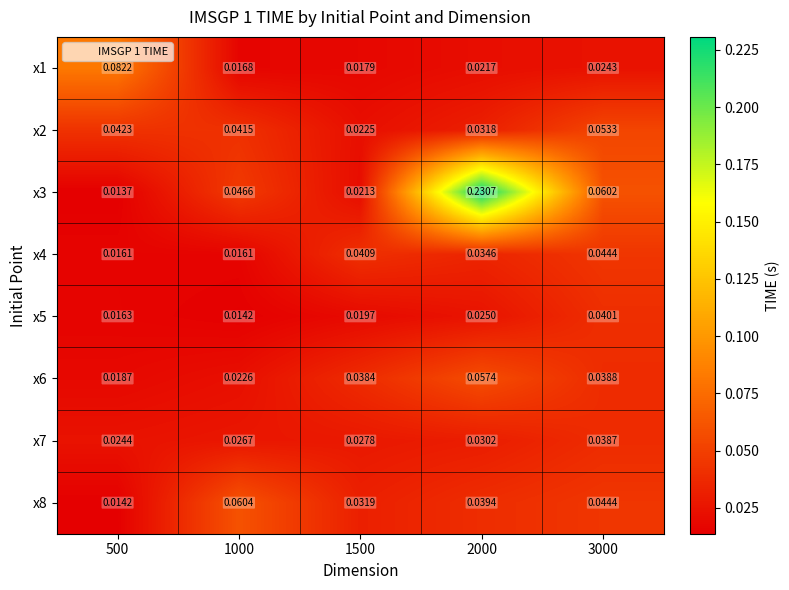

Count the number of categories in the chart.

5